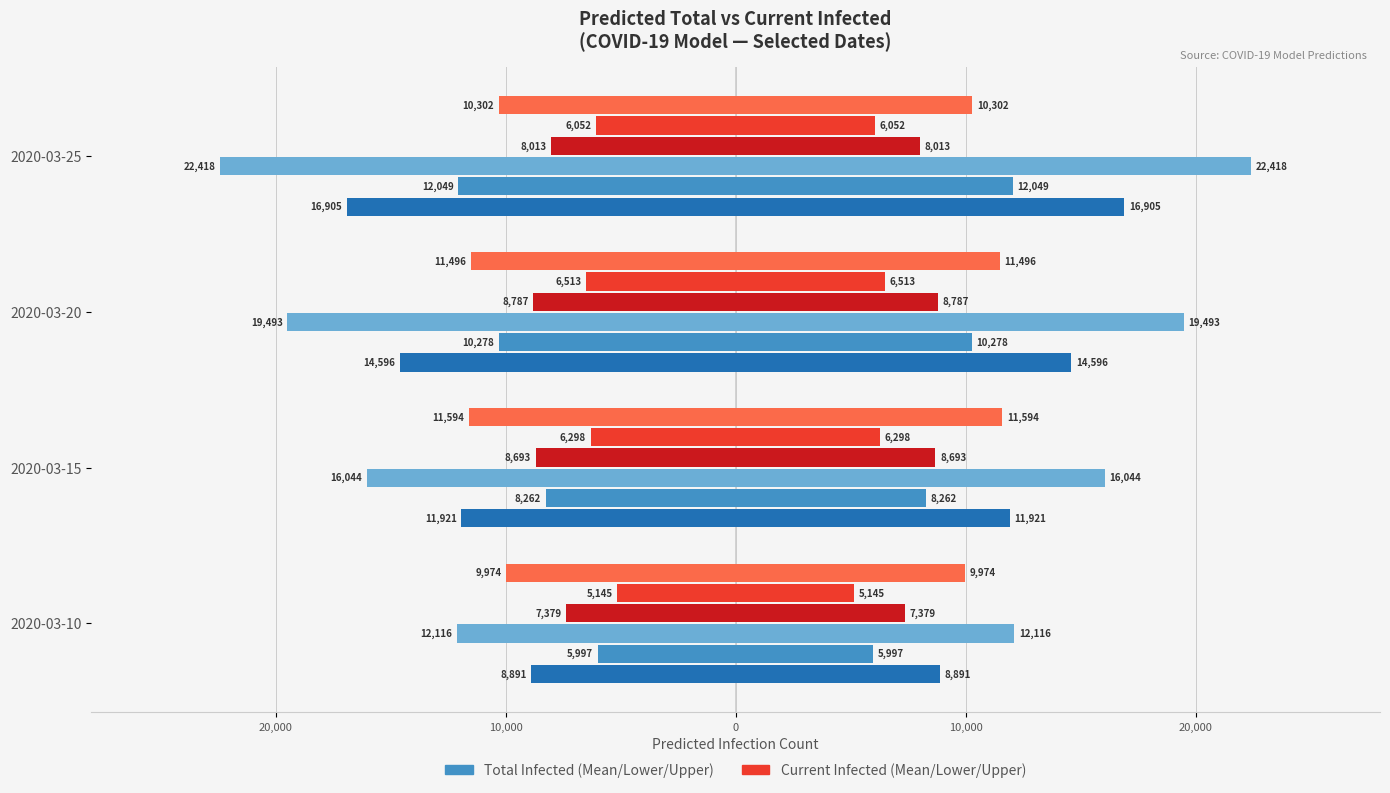

Between 2020-03-15 and 2020-03-20, which is larger?

2020-03-15